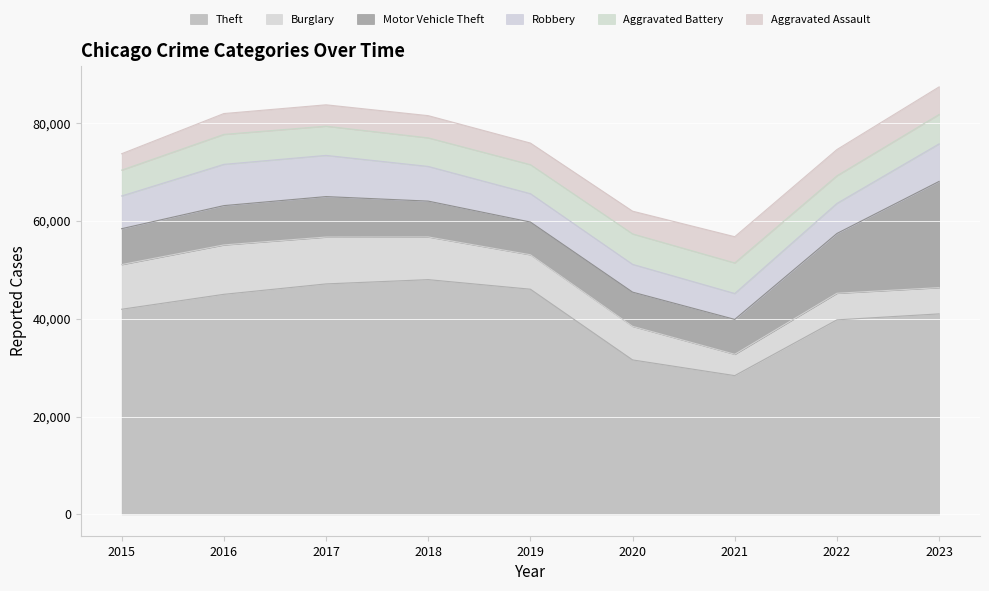

At 2020, list the series in order from largest to smallest.

Theft, Motor Vehicle Theft, Burglary, Aggravated Battery, Robbery, Aggravated Assault